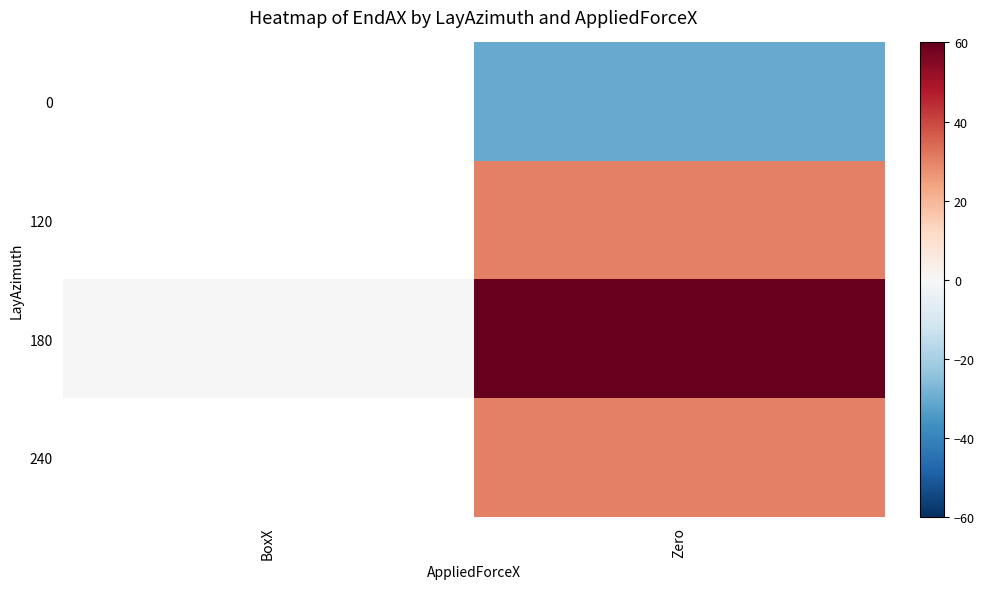

What is the maximum value shown in the chart?

60.0